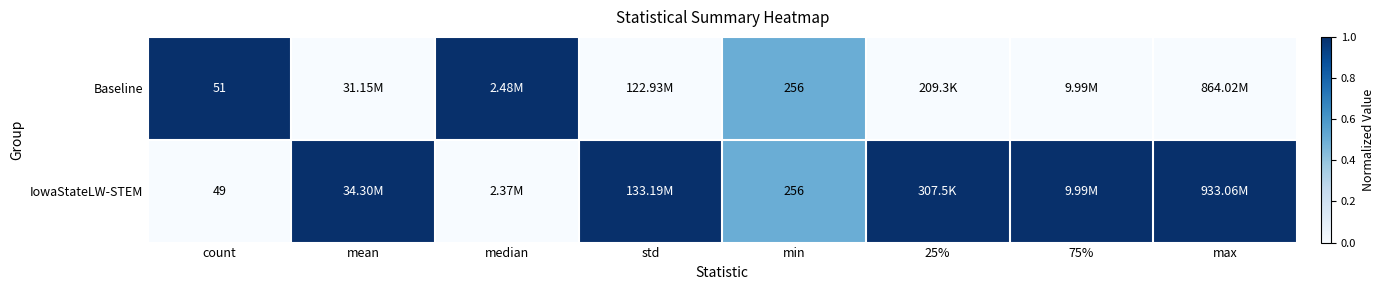

At which category is the sum across all series the highest?

count